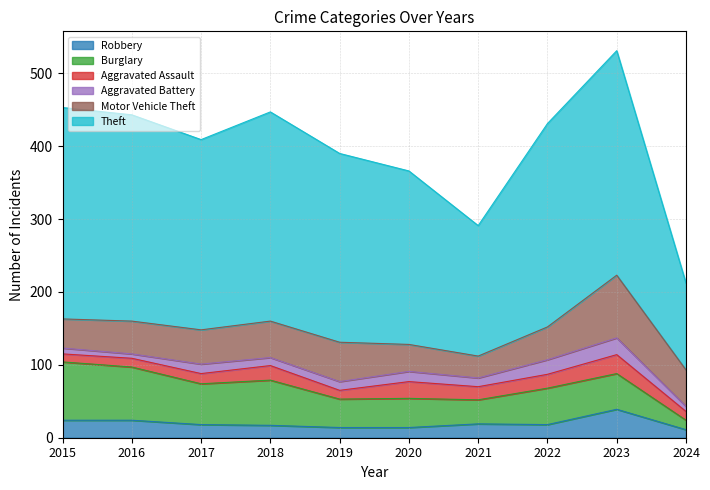

Which series ends up on top after the final intersection of Aggravated Battery and Robbery?

Robbery